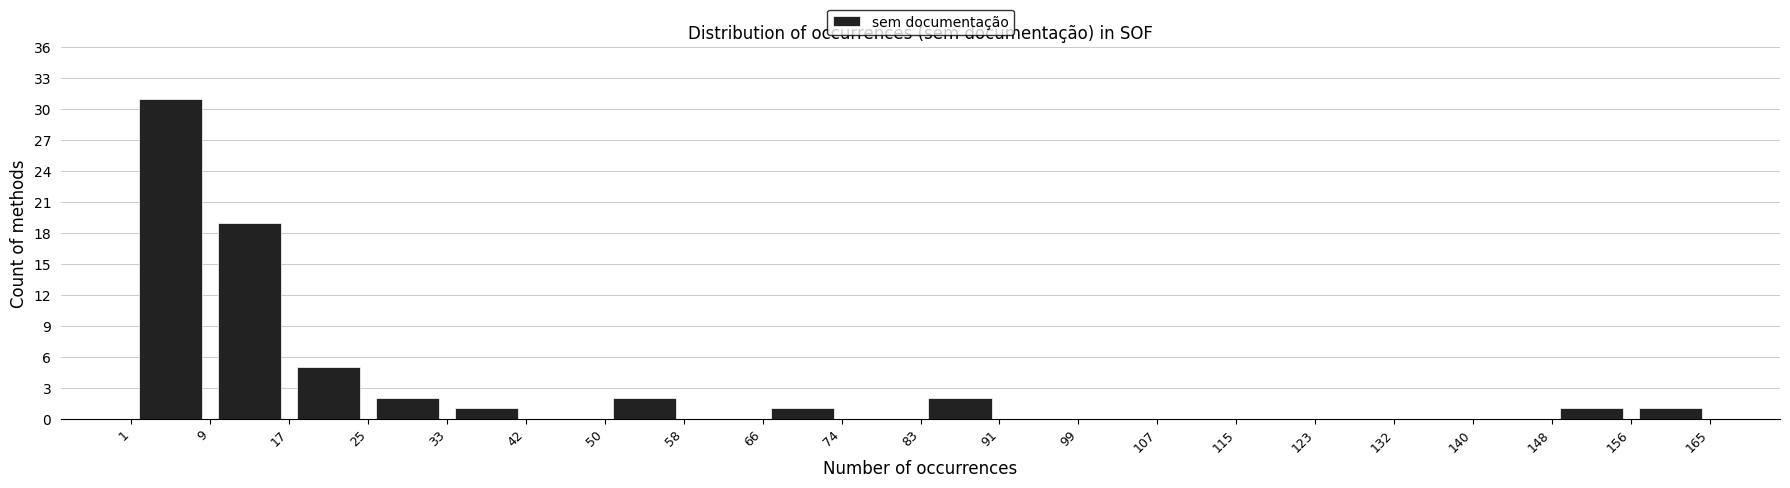

Reading left to right, transcribe this chart: for each bar, give the range it covers on the x-axis and its height. The values are not printed on the chart, so give them approximately, as read against the axis.

1 to 9: 31
9 to 17: 19
17 to 25: 5
25 to 33: 2
33 to 42: 1
42 to 50: 0
50 to 58: 2
58 to 66: 0
66 to 74: 1
74 to 83: 0
83 to 91: 2
91 to 99: 0
99 to 107: 0
107 to 115: 0
115 to 123: 0
123 to 132: 0
132 to 140: 0
140 to 148: 0
148 to 156: 1
156 to 165: 1